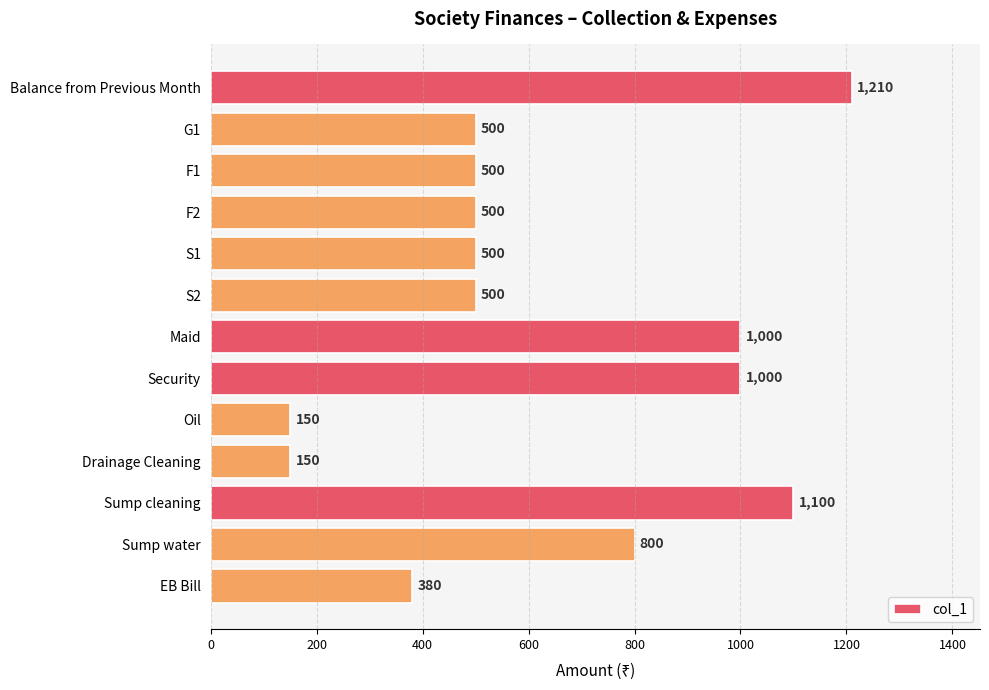

What is the label of the 6th bar from the top?

S2